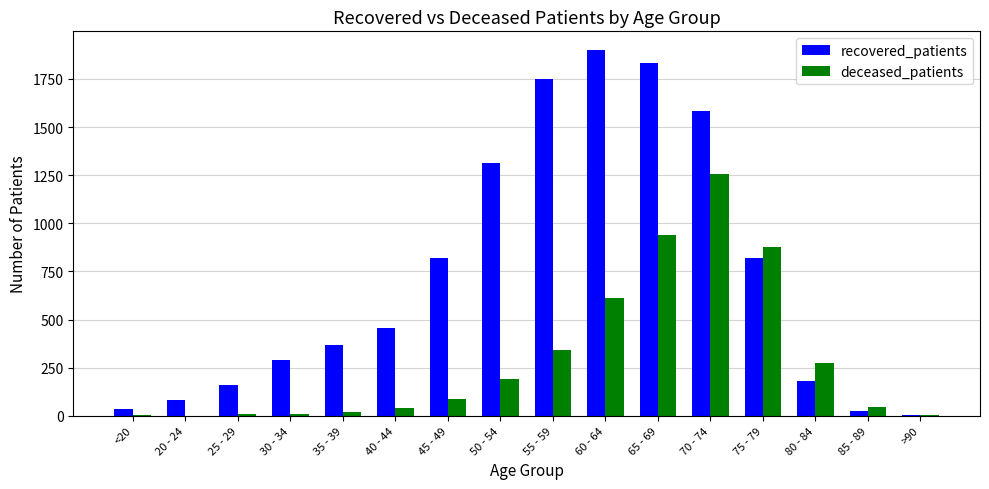

The value of recovered_patients at 55 - 59 is 1751. True or false?

True